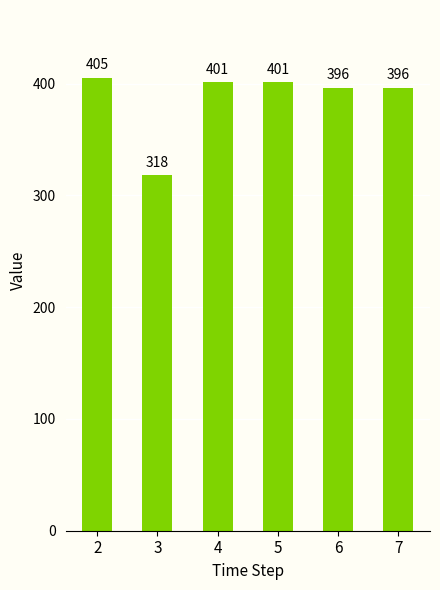

Reading left to right, extract all data points from this chart.

405	318	401	401	396	396